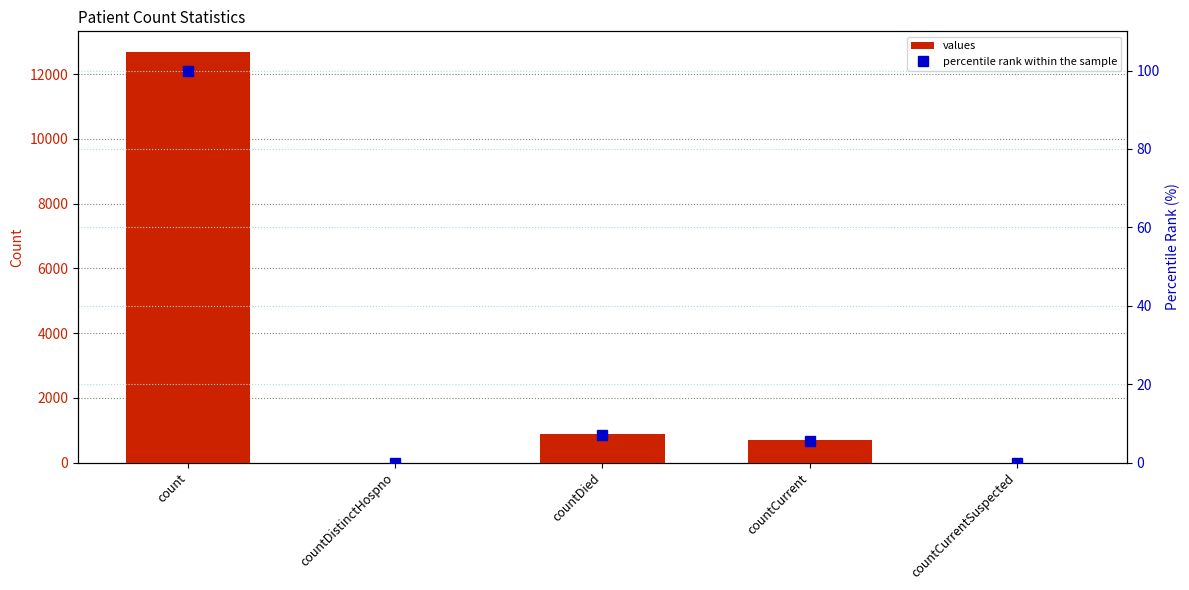

What is the average value of the percentile rank within the sample series?

22.5